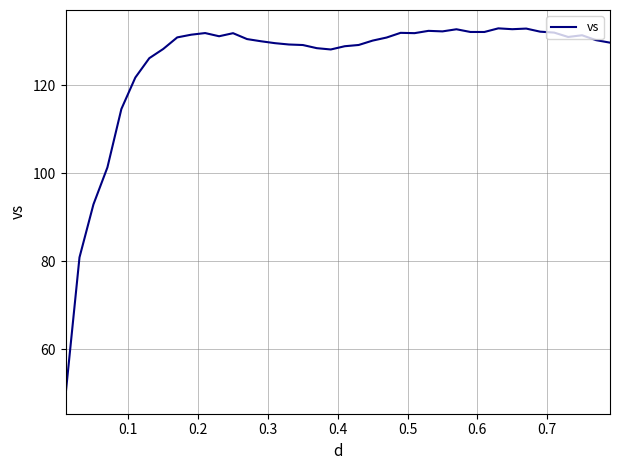

What is the smallest value displayed?

49.5